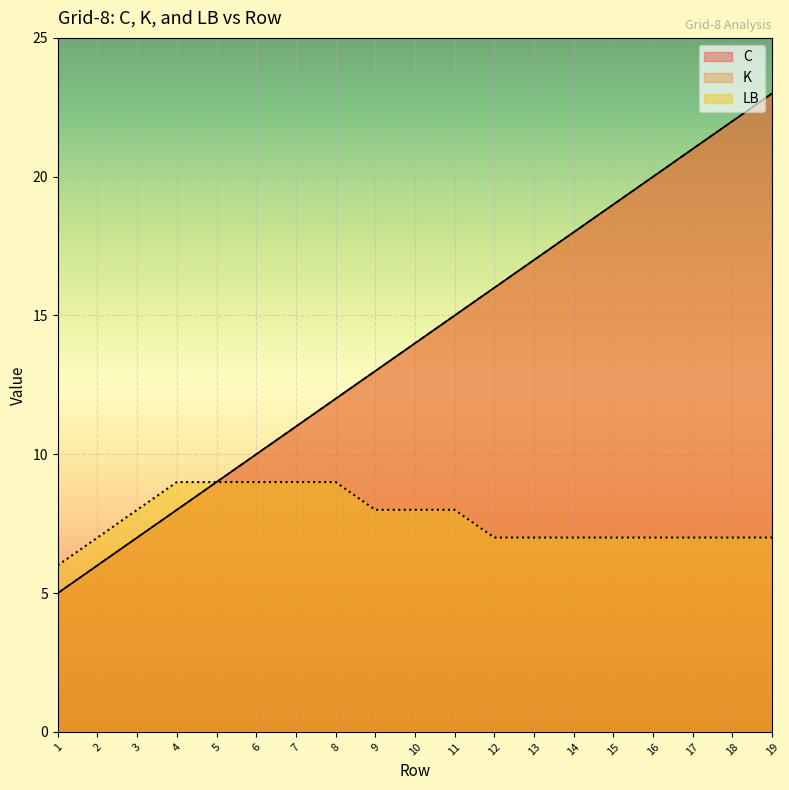

Reading left to right, what are all the values shown in this chart?

C: 1=5	2=6	3=7	4=8	5=9	6=10	7=11	8=12	9=13	10=14	11=15	12=16	13=17	14=18	15=19	16=20	17=21	18=22	19=23
K: 1=5	2=6	3=7	4=8	5=9	6=10	7=11	8=12	9=13	10=14	11=15	12=16	13=17	14=18	15=19	16=20	17=21	18=22	19=23
LB: 1=6	2=7	3=8	4=9	5=9	6=9	7=9	8=9	9=8	10=8	11=8	12=7	13=7	14=7	15=7	16=7	17=7	18=7	19=7